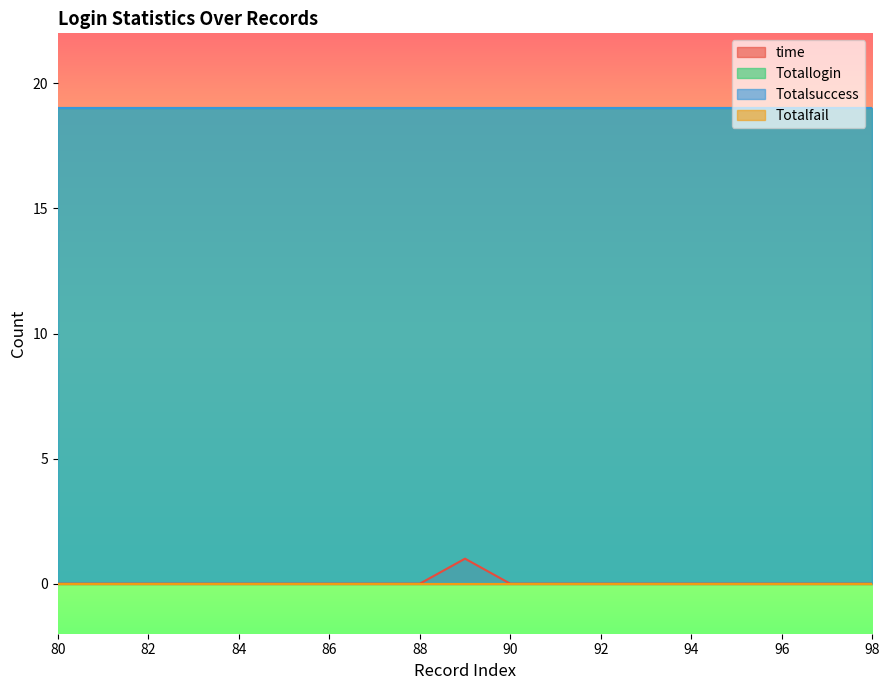

What is the difference between the highest and lowest values at 94?

19